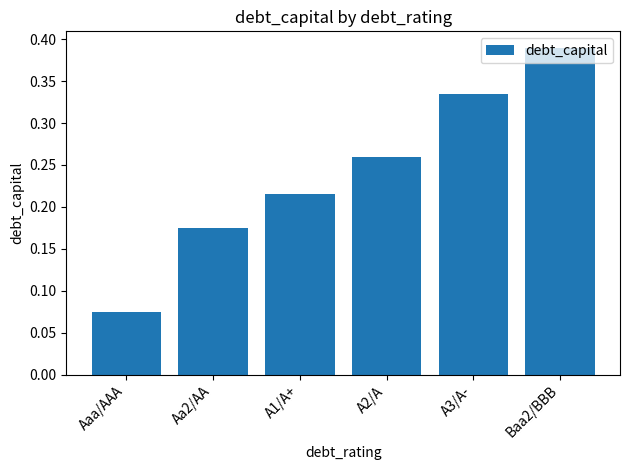

List the labels in order of value, smallest first.

Aaa/AAA, Aa2/AA, A1/A+, A2/A, A3/A-, Baa2/BBB